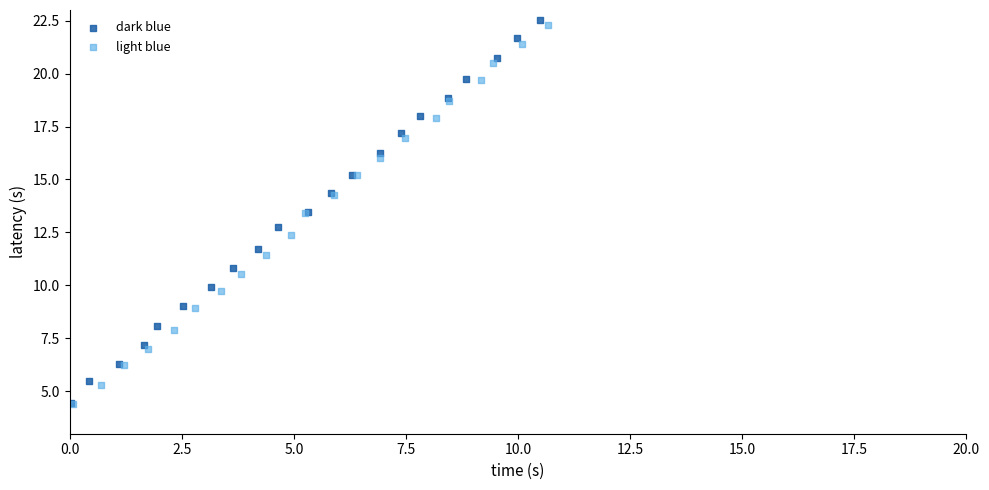

Which series reaches the maximum Y coordinate?

dark blue